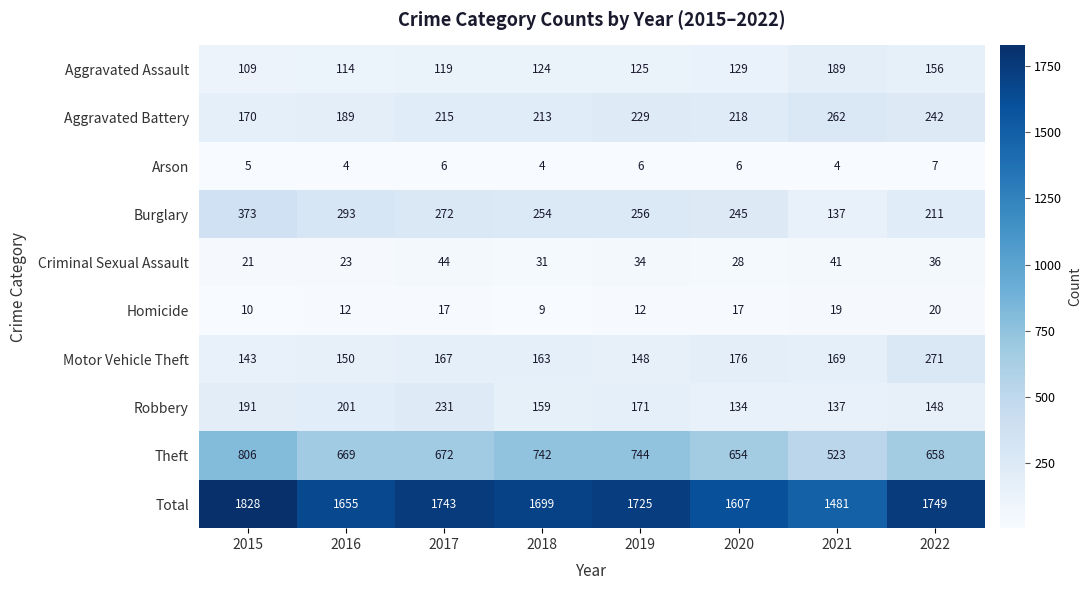

What is the difference between the Homicide values at 2016 and 2017?

5